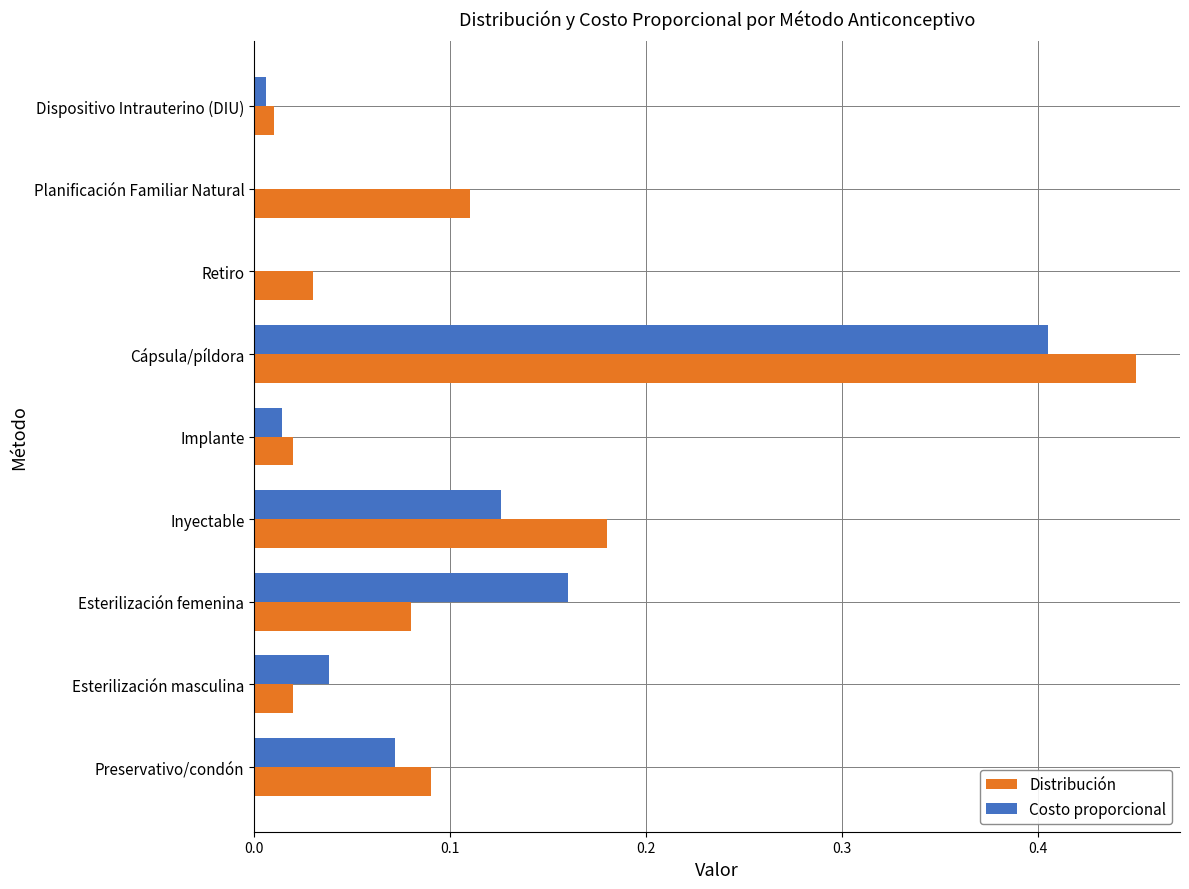

Which category has the highest value across all series?

Cápsula/píldora